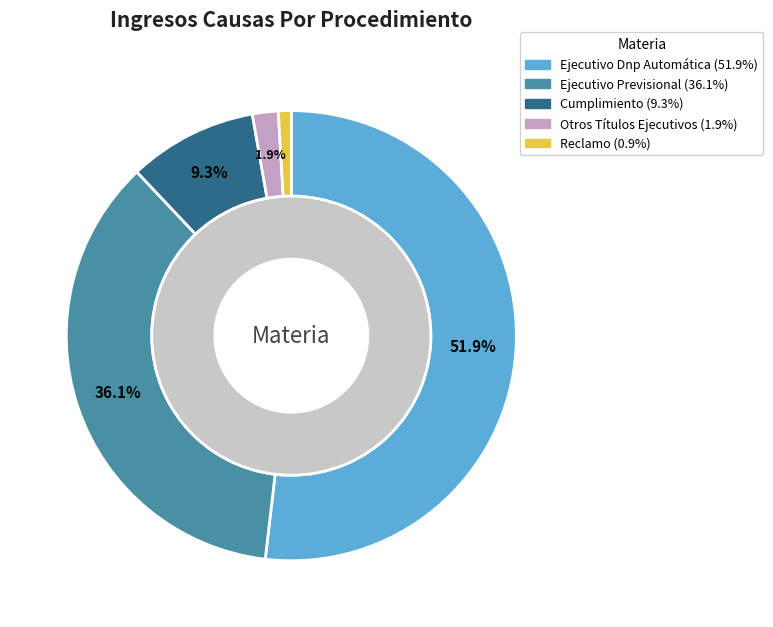

Is there any slice that represents more than half of the pie?

Yes